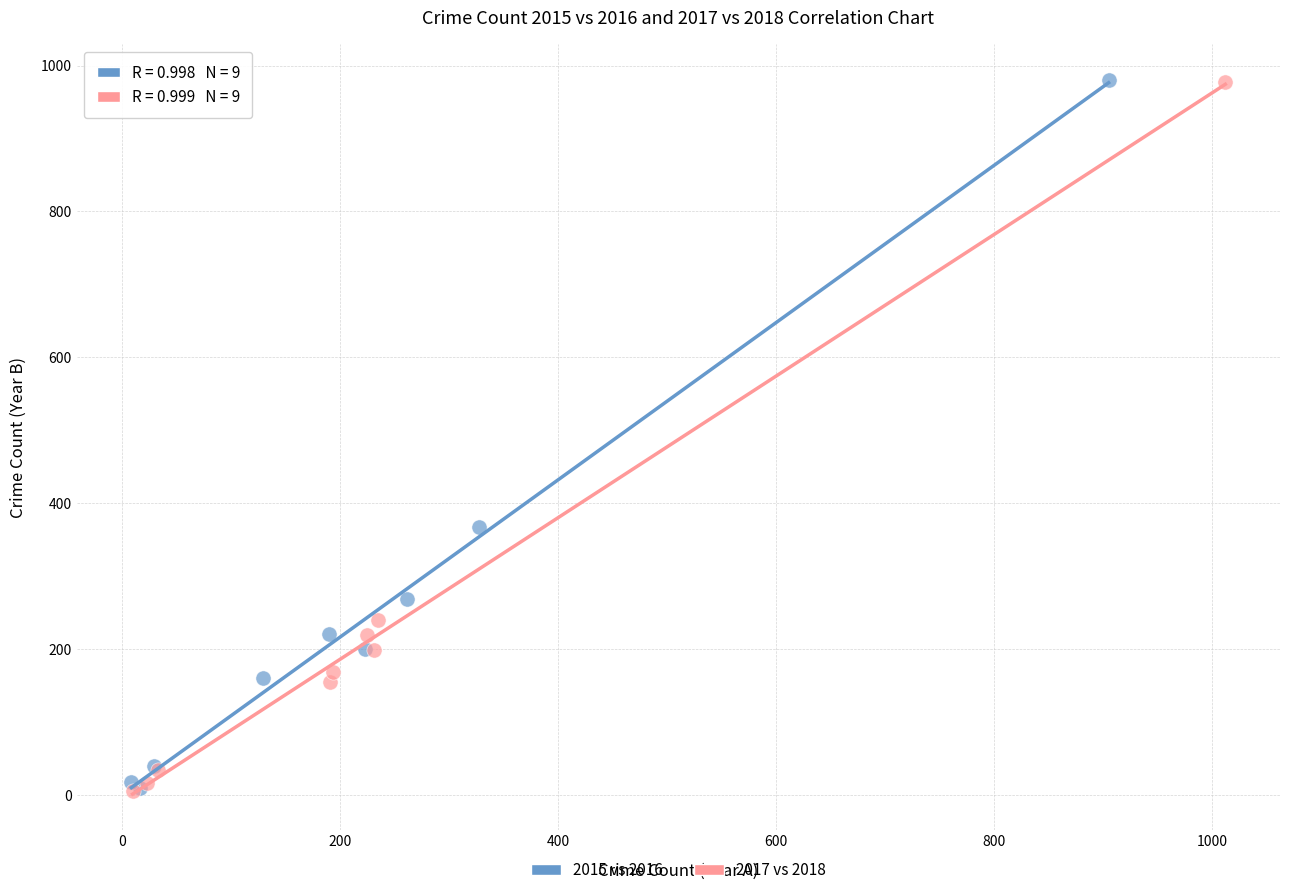

What are all the series names shown in the legend?

2015 vs 2016, 2017 vs 2018